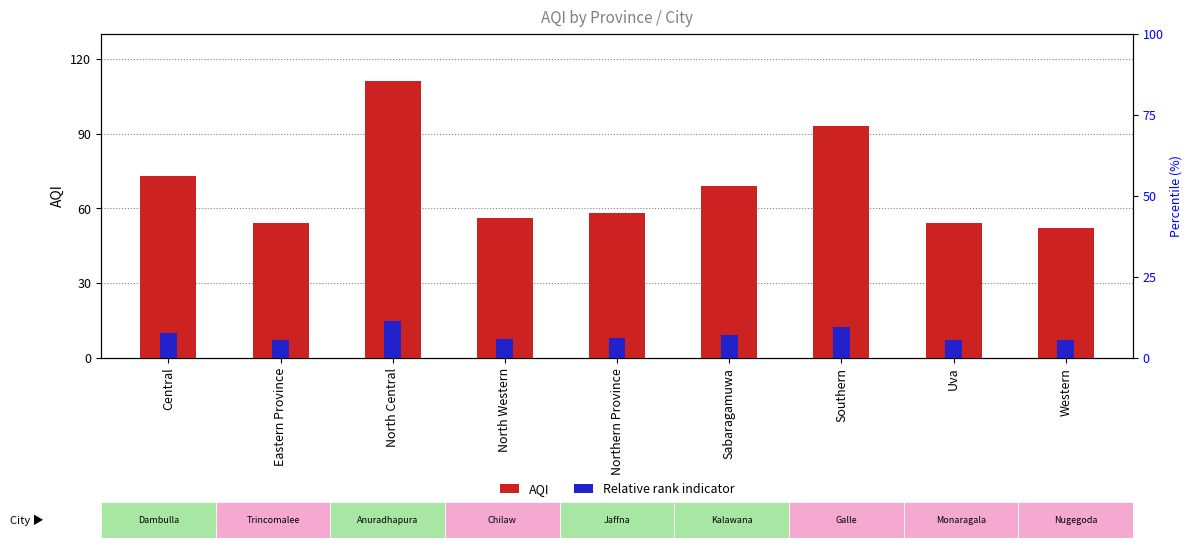

How many series are shown in this chart?

2